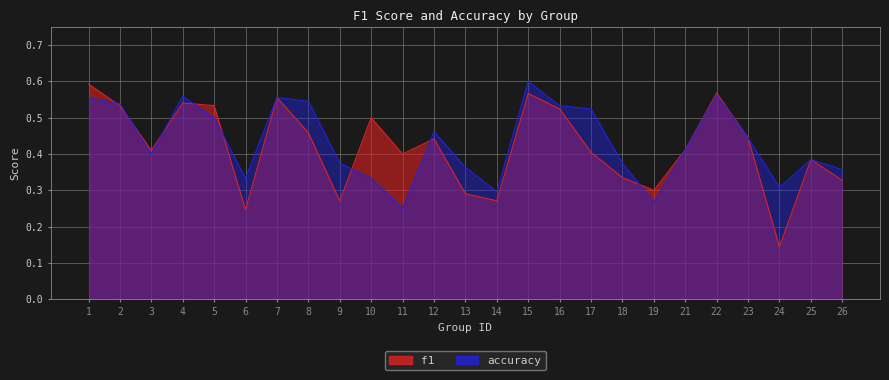

At which category is the sum across all series the highest?

15